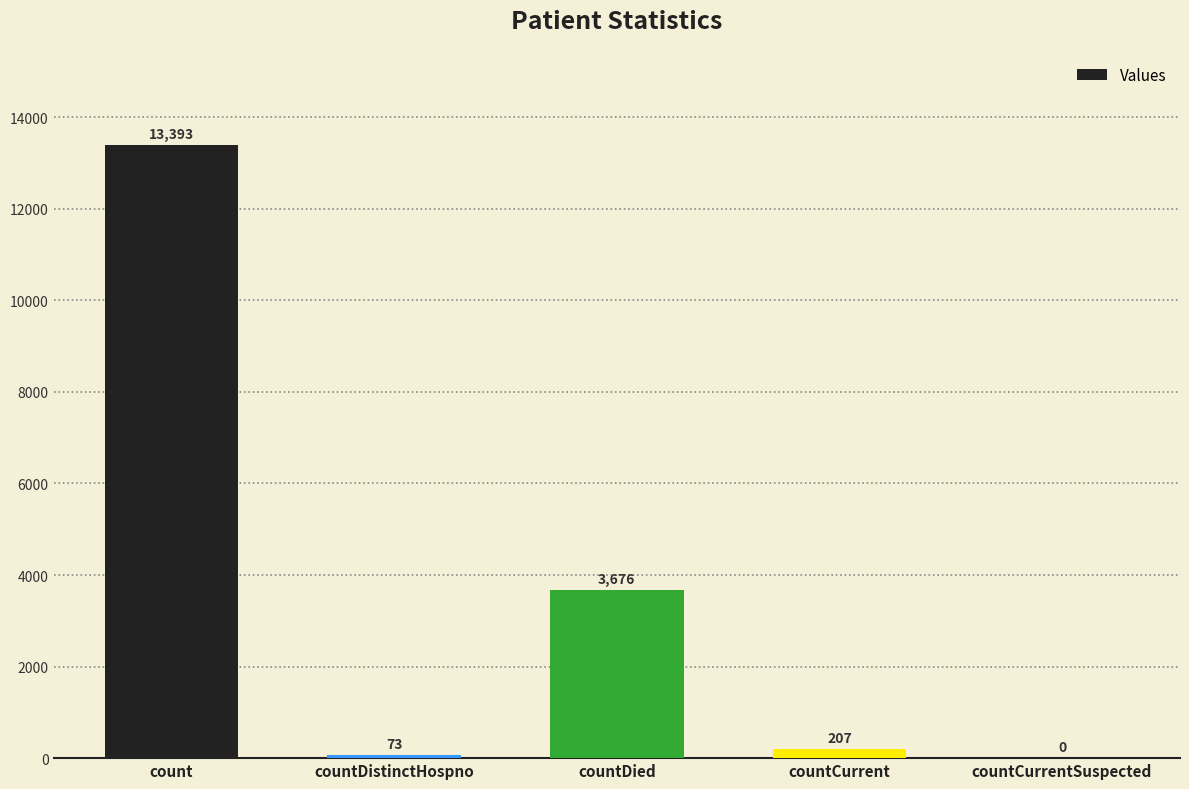

Where is the data nearest to the value 6696?

countDied